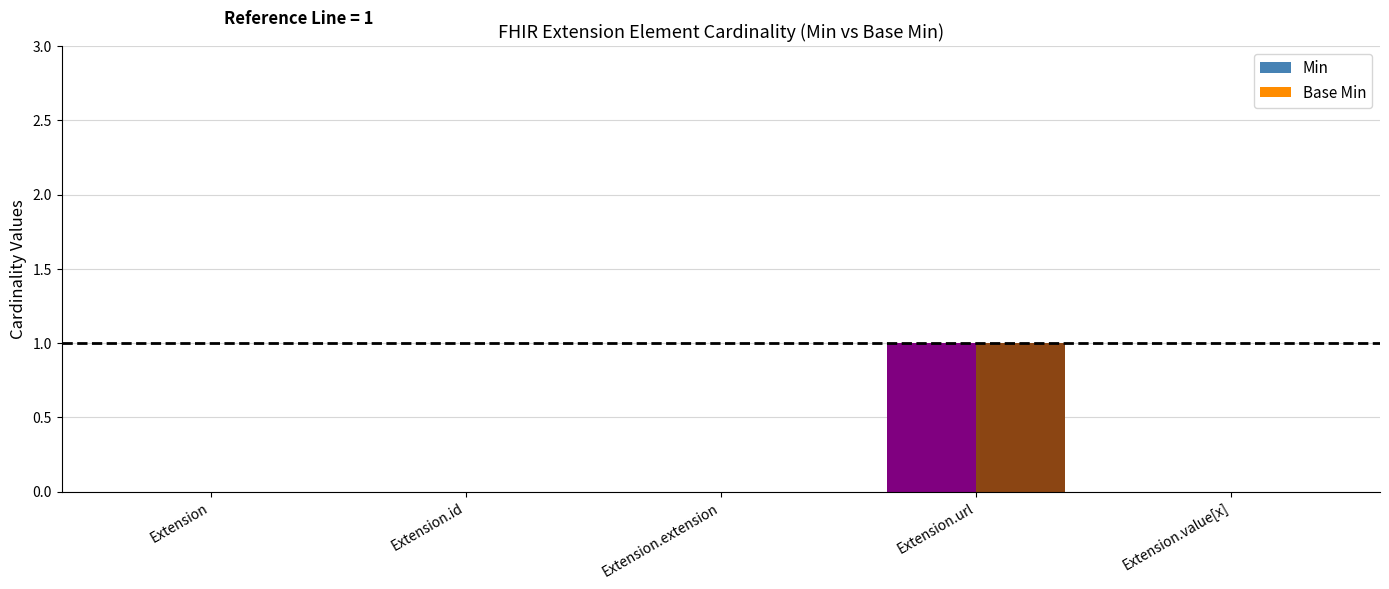

At which category is the sum across all series the highest?

Extension.url